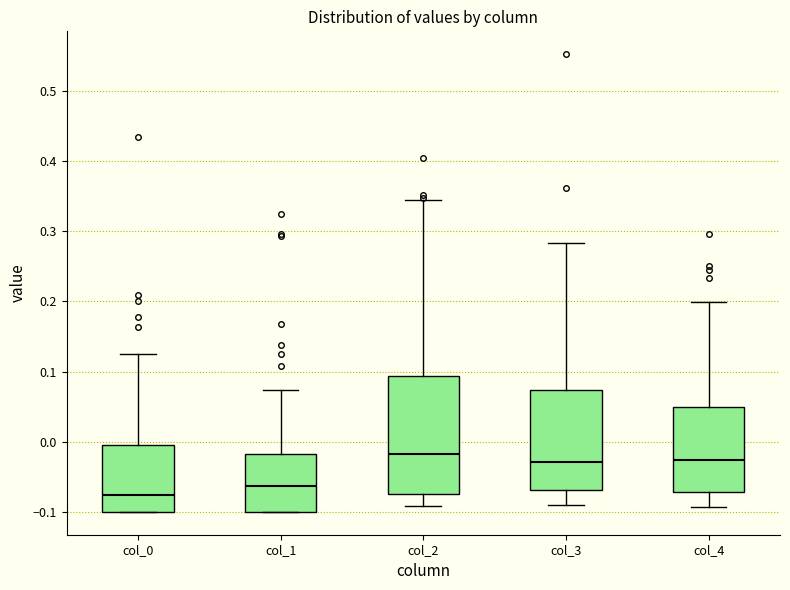

Where is the upper edge of the box for col_0 on the y-axis? The values are not printed on the chart, so give them approximately, as read against the axis.

0.00